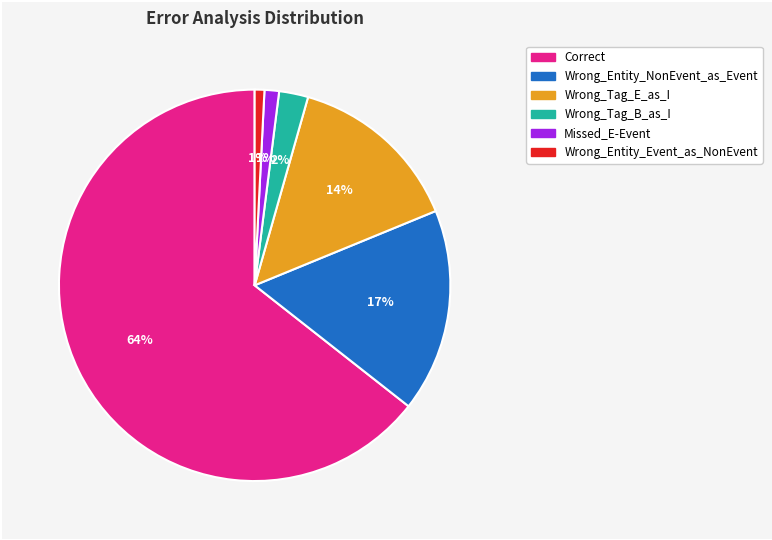

True or false: Wrong_Tag_E_as_I accounts for 6% of the total.

False